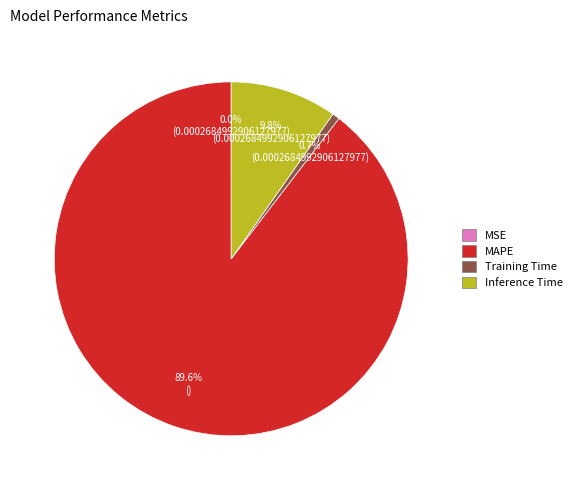

To the nearest percent, what portion does Training Time represent?

1%